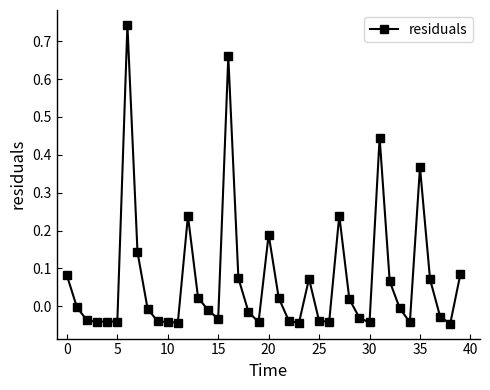

True or false: there are more than 1 points higher than both neighbors.

True